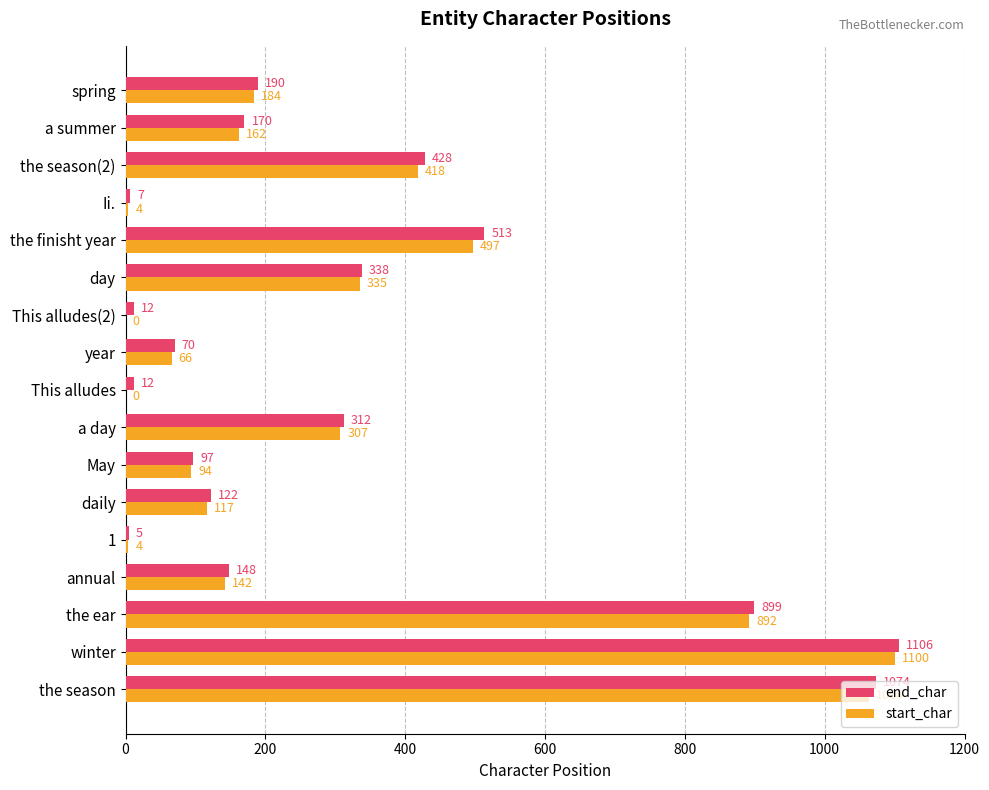

Is the value of end_char at winter greater than the value of start_char at May?

Yes